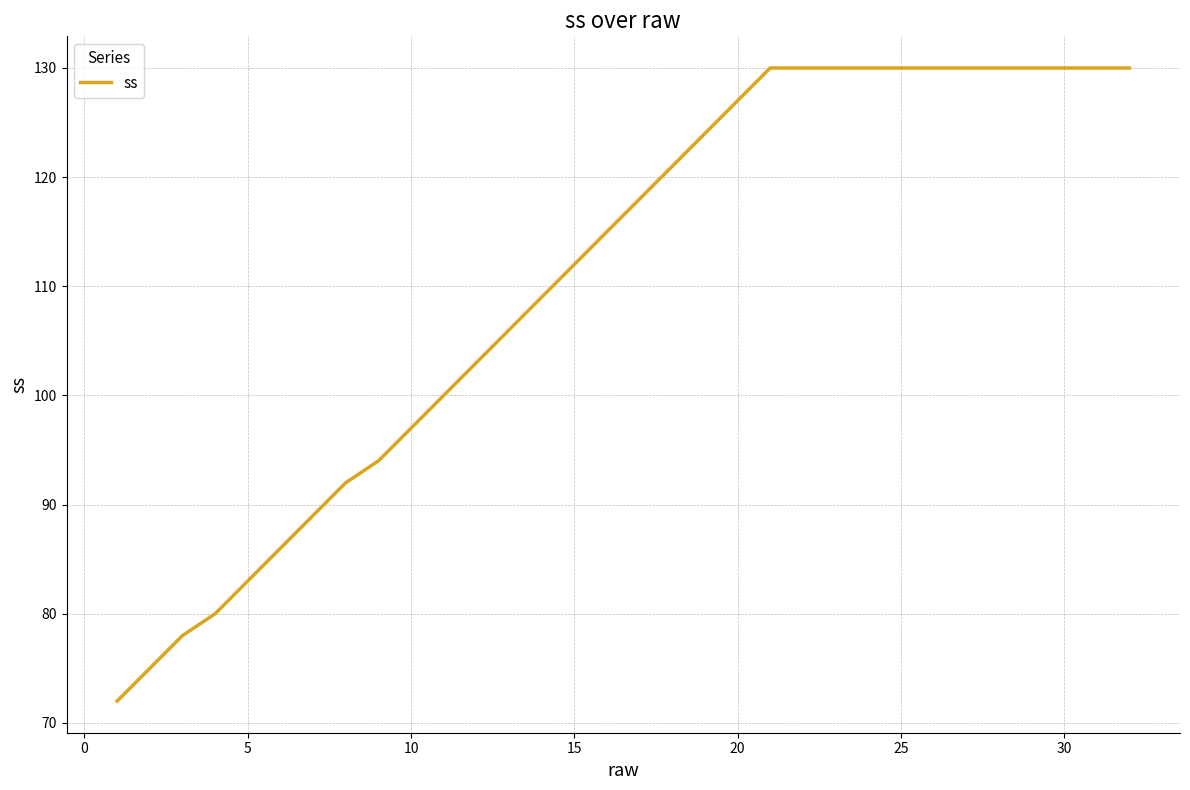

What is the maximum value shown in the chart?

130